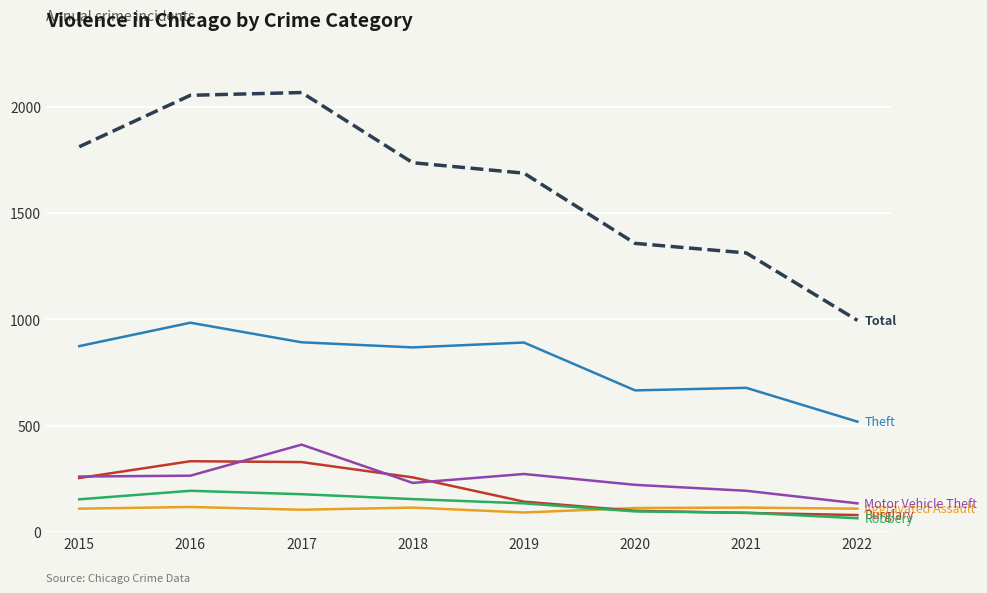

What is the spread (max minus min) of values at 2019?

1595